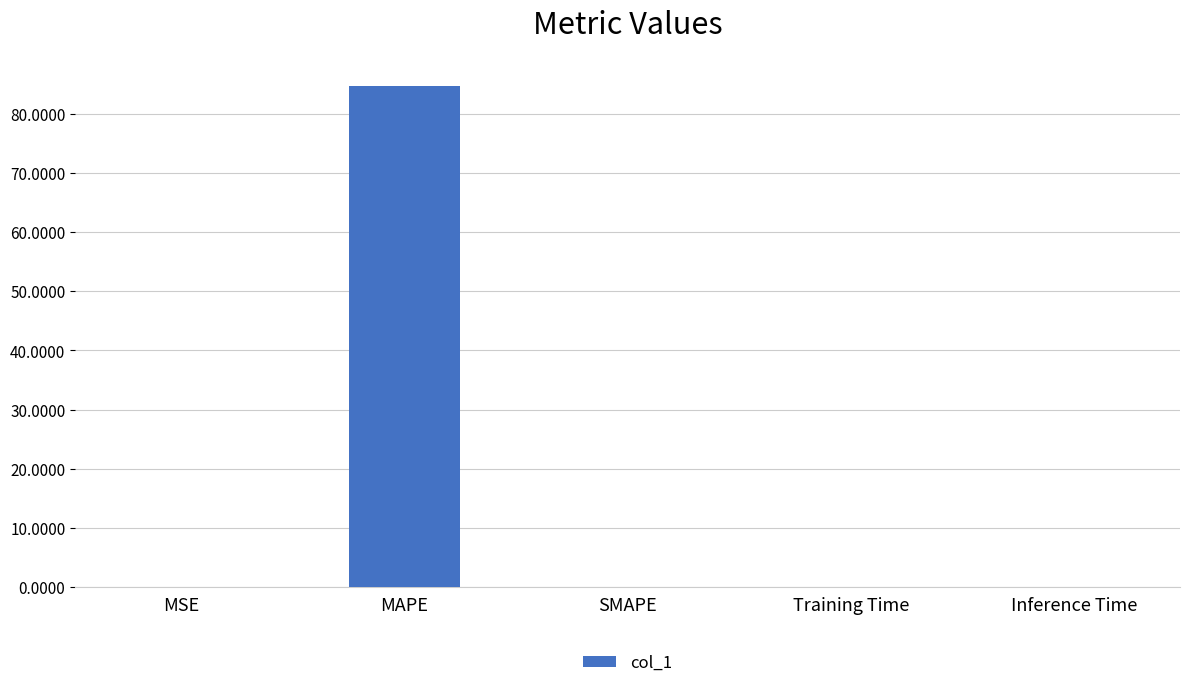

How many data points does each series have?

5